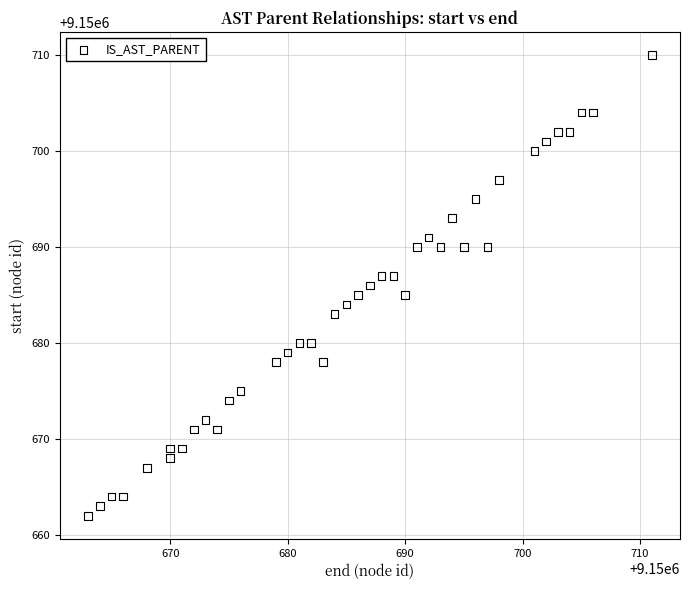

What is the range of X values (max minus min)?

48